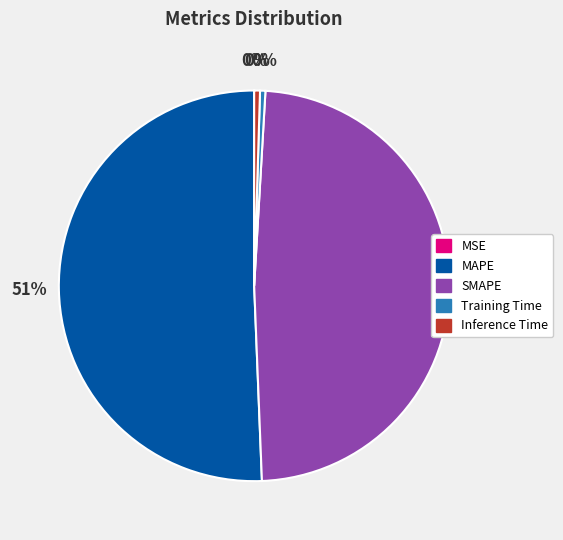

Is there a majority slice in this chart?

Yes